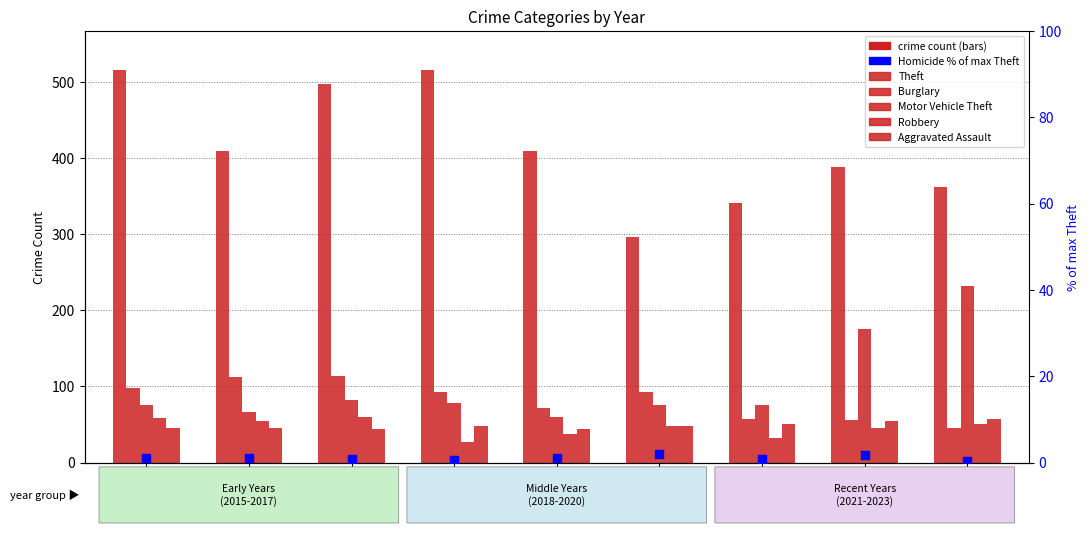

Is the value of Theft at 2019 greater than the value of Motor Vehicle Theft at 2017?

Yes